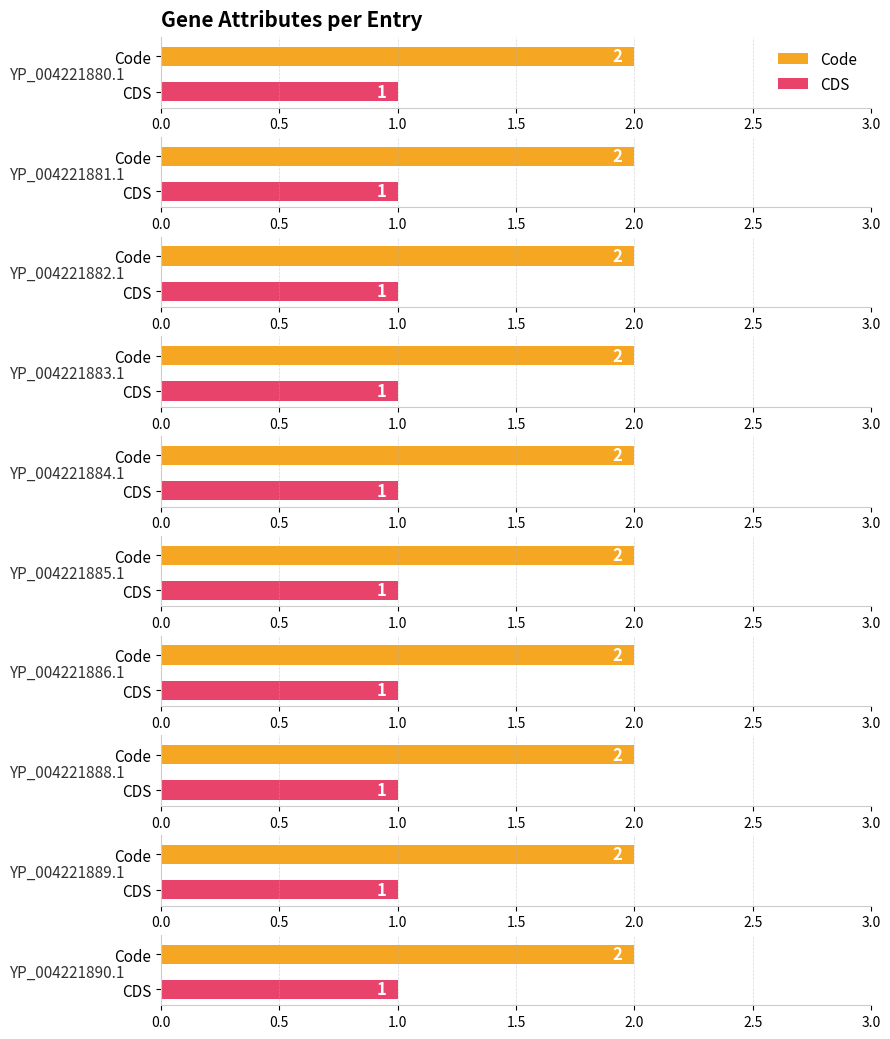

What is the label of the 8th bar from the left?

YP_004221888.1